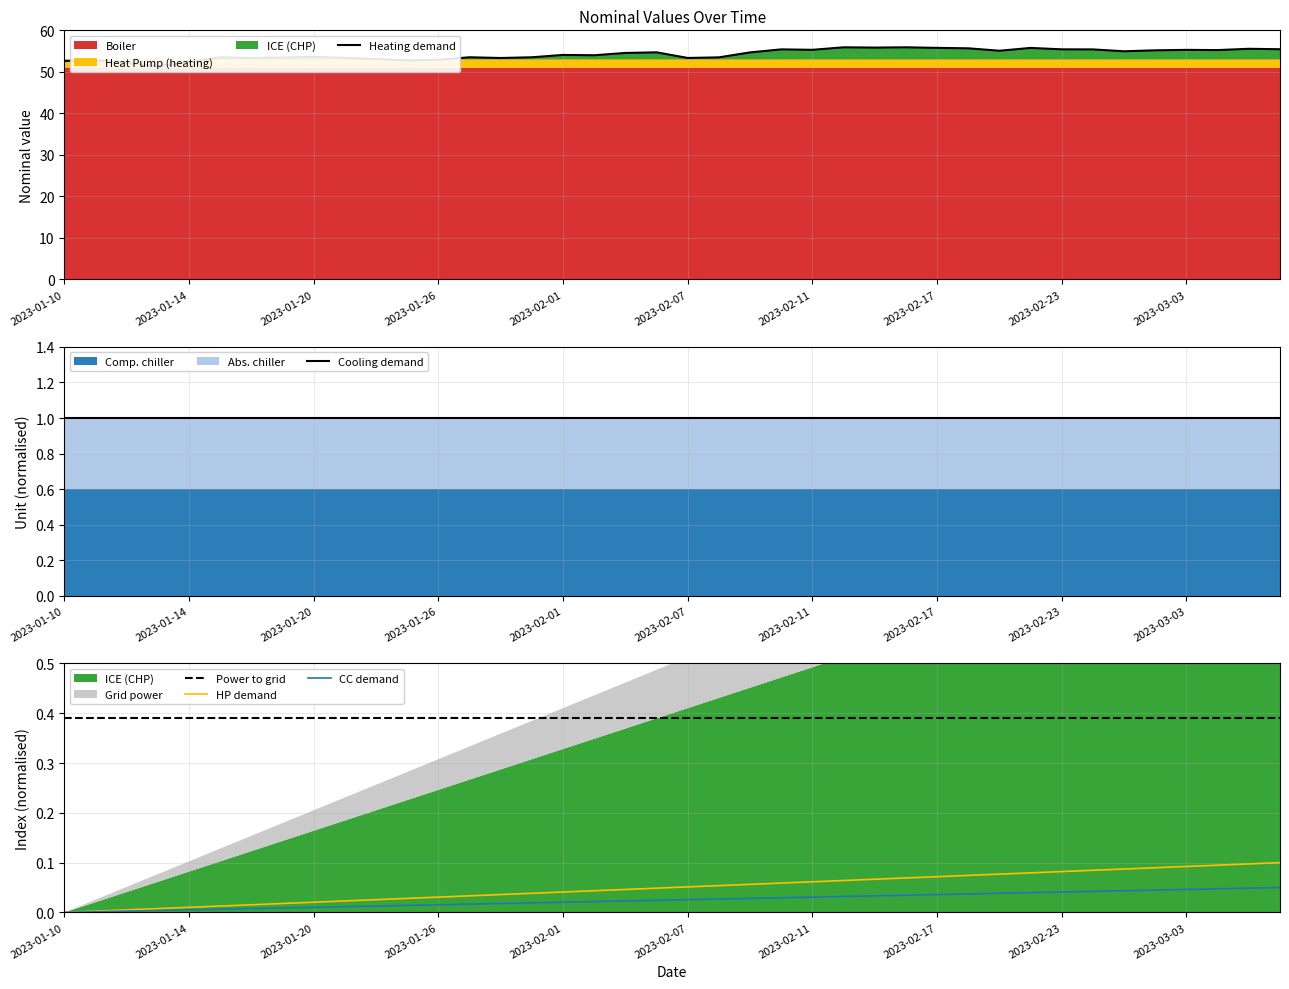

Between 22 and 23, which series saw the biggest shift?

Heating demand